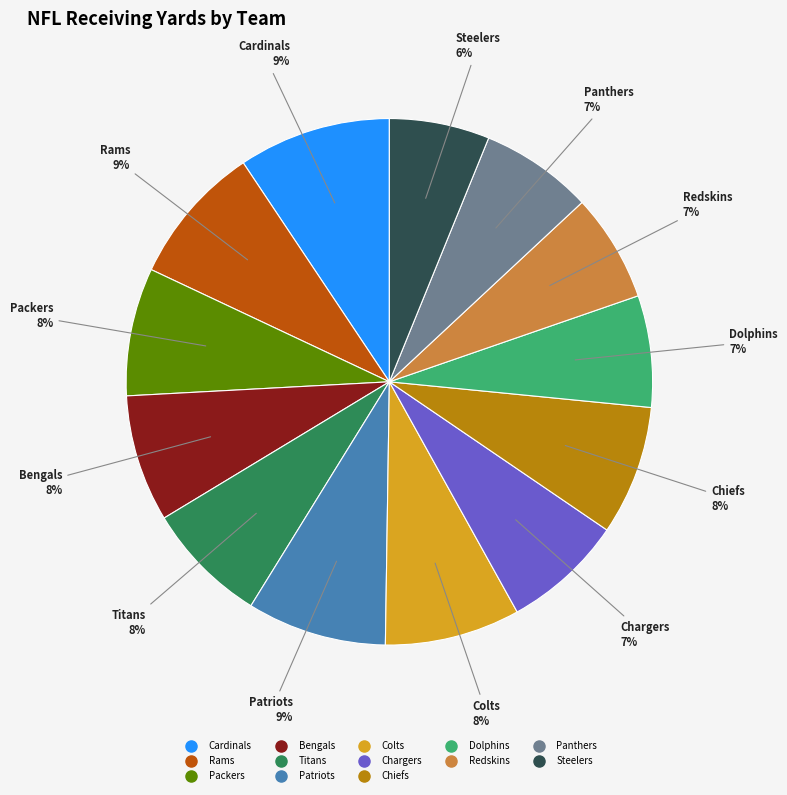

To the nearest percent, what is the difference between the largest and smallest slice percentages?

3%